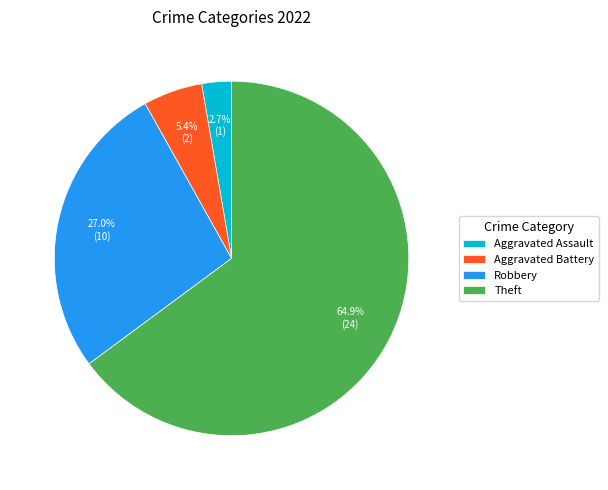

What is the smallest slice in the pie chart?

Aggravated Assault